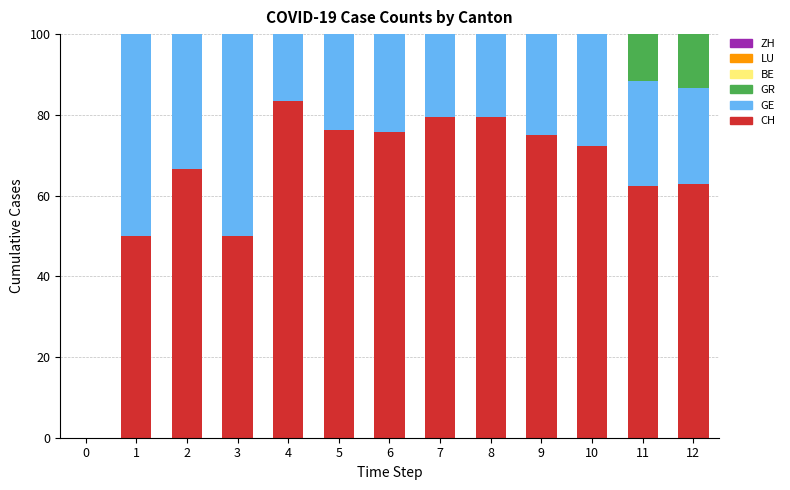

What is the sum of the CH values at 6 and 2?

142.5